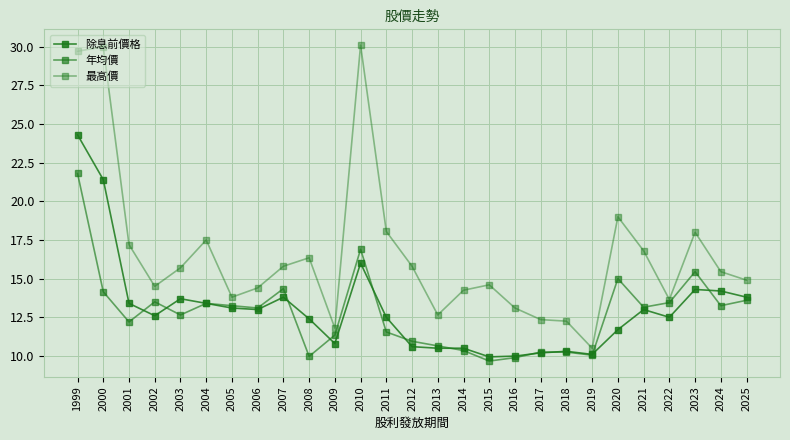

Reading left to right, extract all data points from this chart.

除息前價格: 24.3	21.4	13.4	12.6	13.7	13.4	13.1	13.0	13.8	12.4	10.8	16.0	12.5	10.6	10.5	10.5	9.9	10.0	10.2	10.3	10.1	11.7	13.0	12.5	14.3	14.2	13.8
年均價: 21.8	14.2	12.2	13.5	12.7	13.4	13.2	13.1	14.3	10.0	11.3	16.9	11.6	10.9	10.7	10.3	9.7	9.9	10.2	10.2	10.1	15.0	13.2	13.4	15.4	13.2	13.6
最高價: 29.7	30.0	17.2	14.5	15.7	17.5	13.8	14.4	15.8	16.4	11.8	30.1	18.1	15.8	12.7	14.2	14.6	13.1	12.3	12.2	10.5	19.0	16.8	13.7	18.0	15.4	14.9